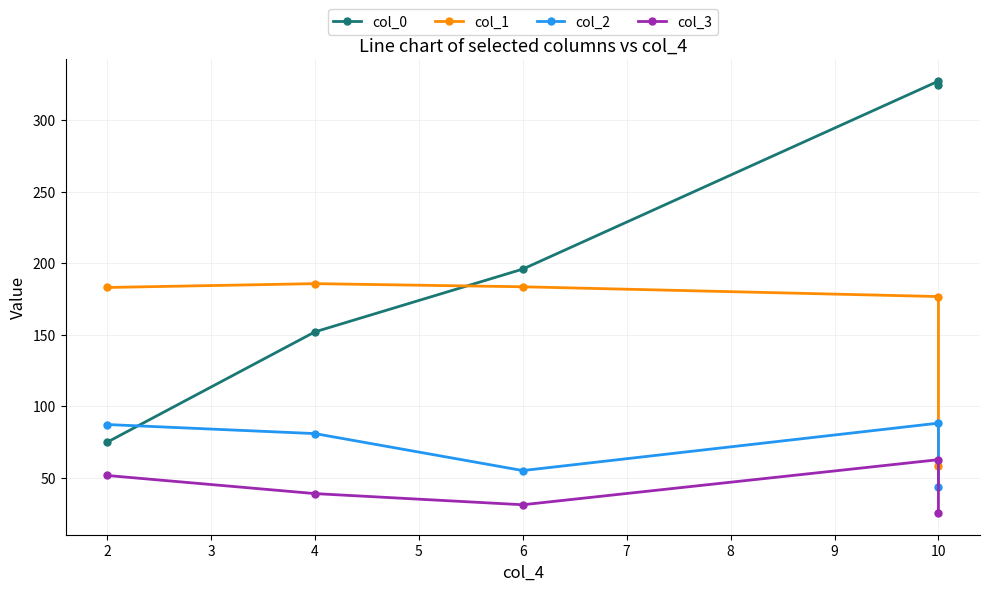

True or false: col_3 has a value of 15.1 at 2.

False